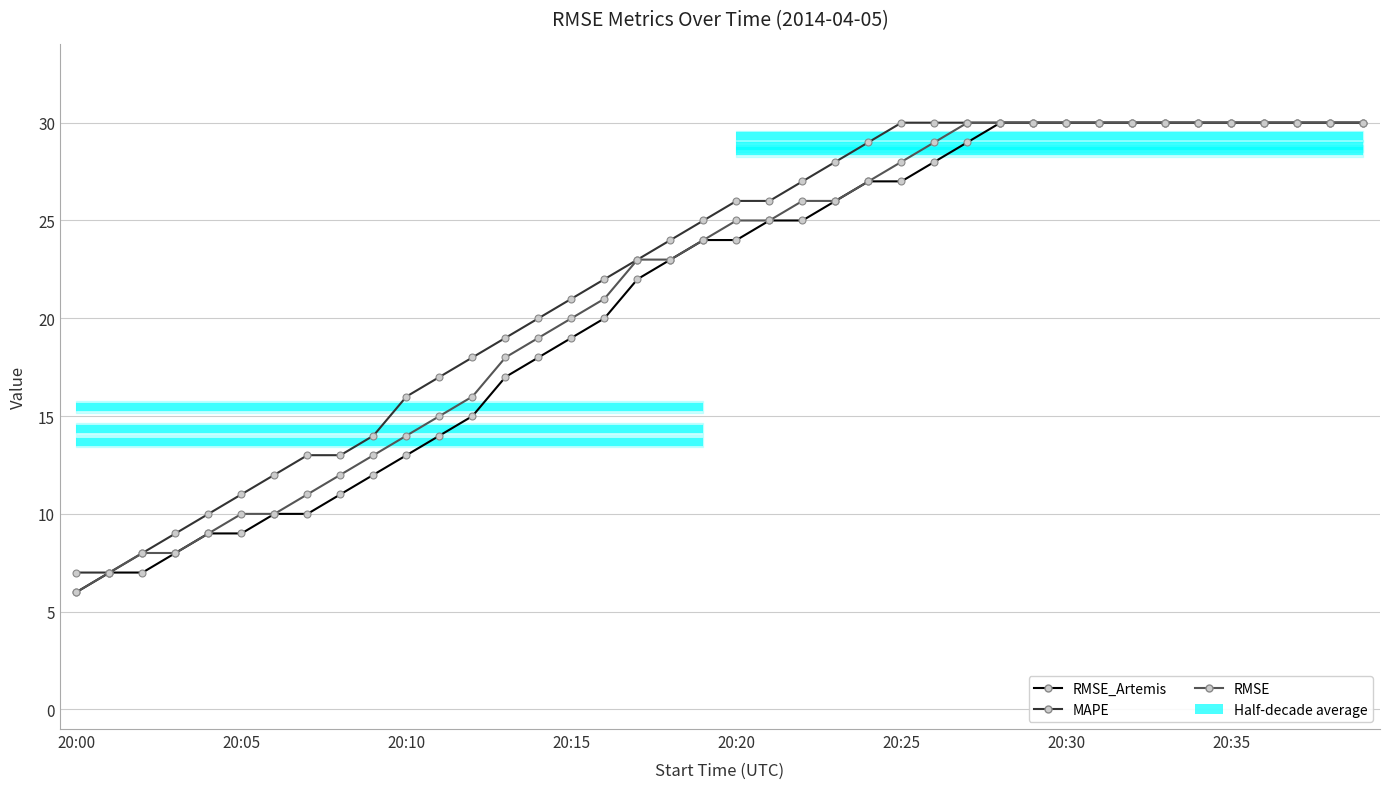

What is the maximum value shown in the chart?

30